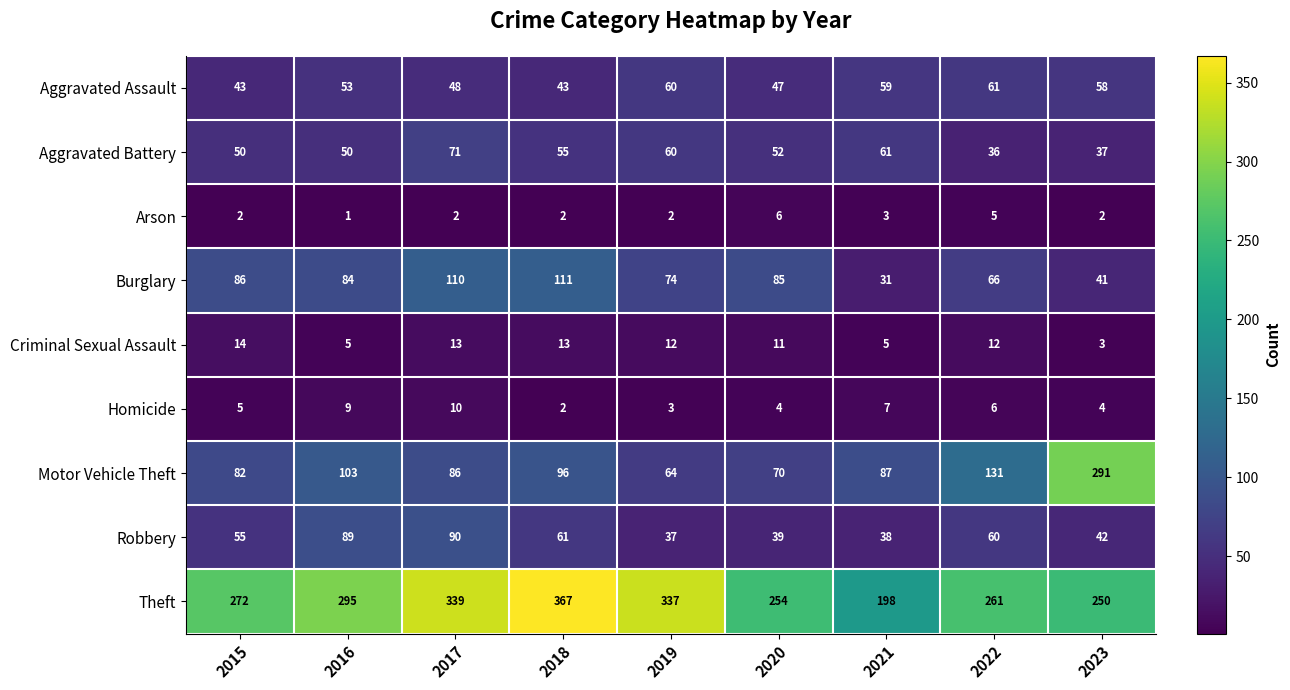

The value of Arson at 2017 is 2. True or false?

True